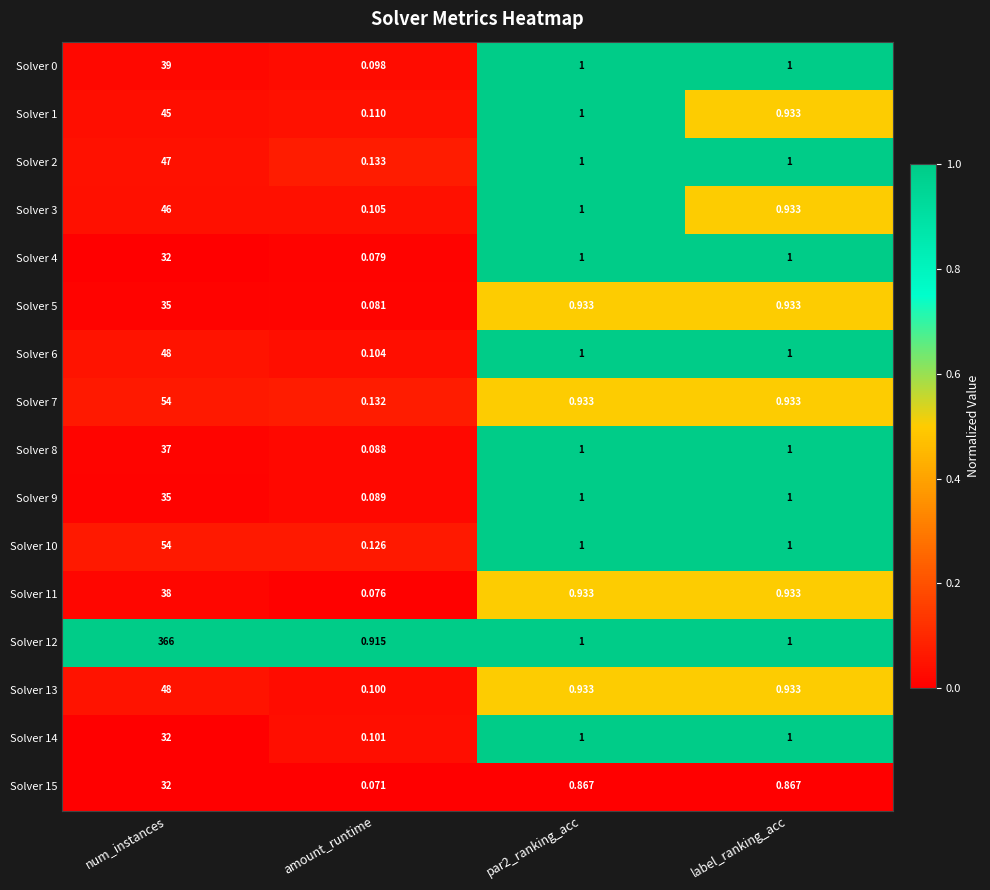

Is the value of Solver 0 at amount_runtime greater than the value of Solver 2 at amount_runtime?

No